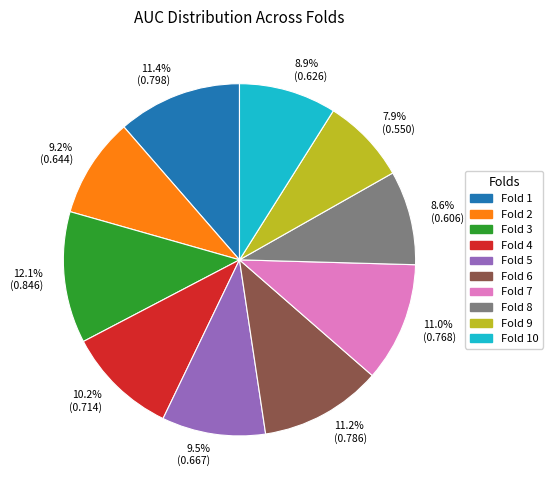

How many slices are in this pie chart?

10